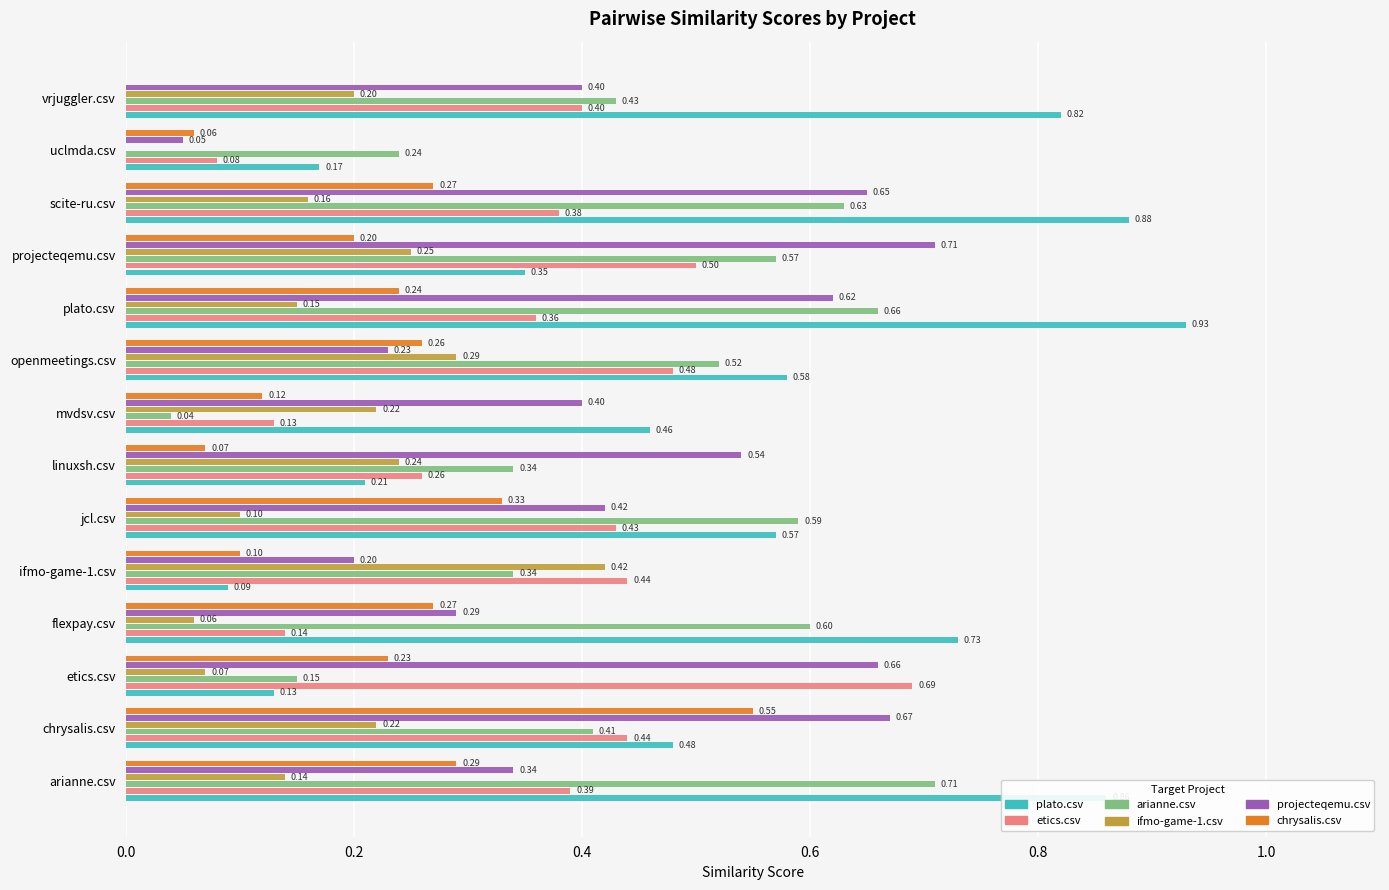

Which series changed the most between chrysalis.csv and scite-ru.csv?

plato.csv